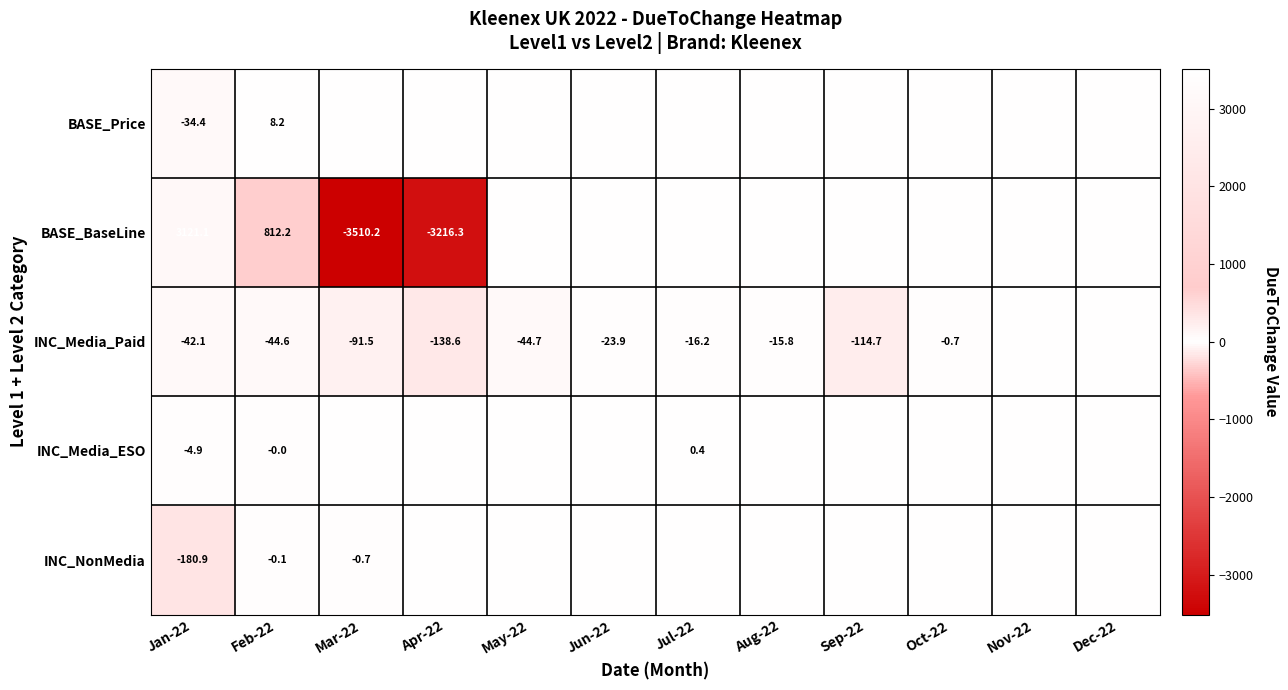

At how many categories does at least one series exceed -3256?

12